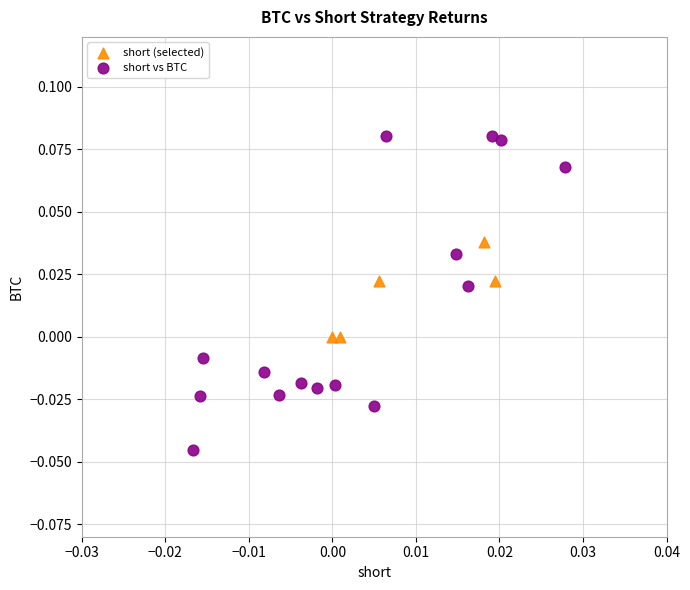

Which series reaches the minimum Y coordinate?

short vs BTC